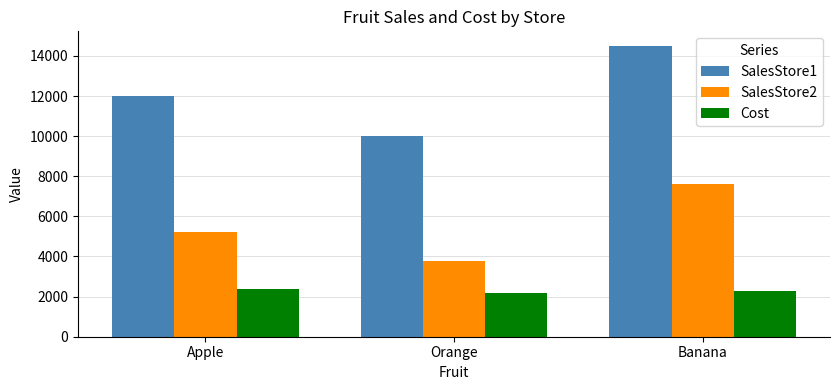

The value of Cost at Banana is 992.6. True or false?

False